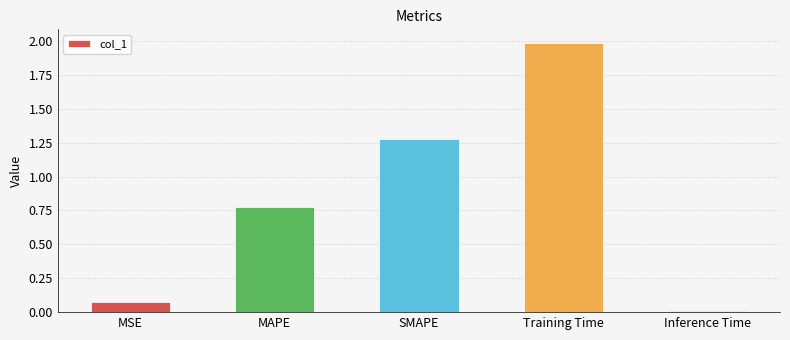

What is the change in value from MAPE to SMAPE?

+0.5